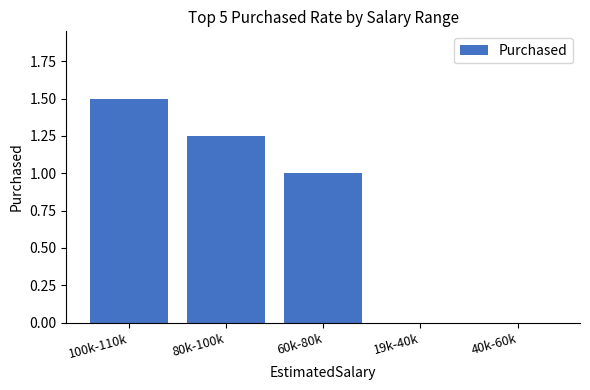

What is the change in value from 100k-110k to 40k-60k?

-1.5